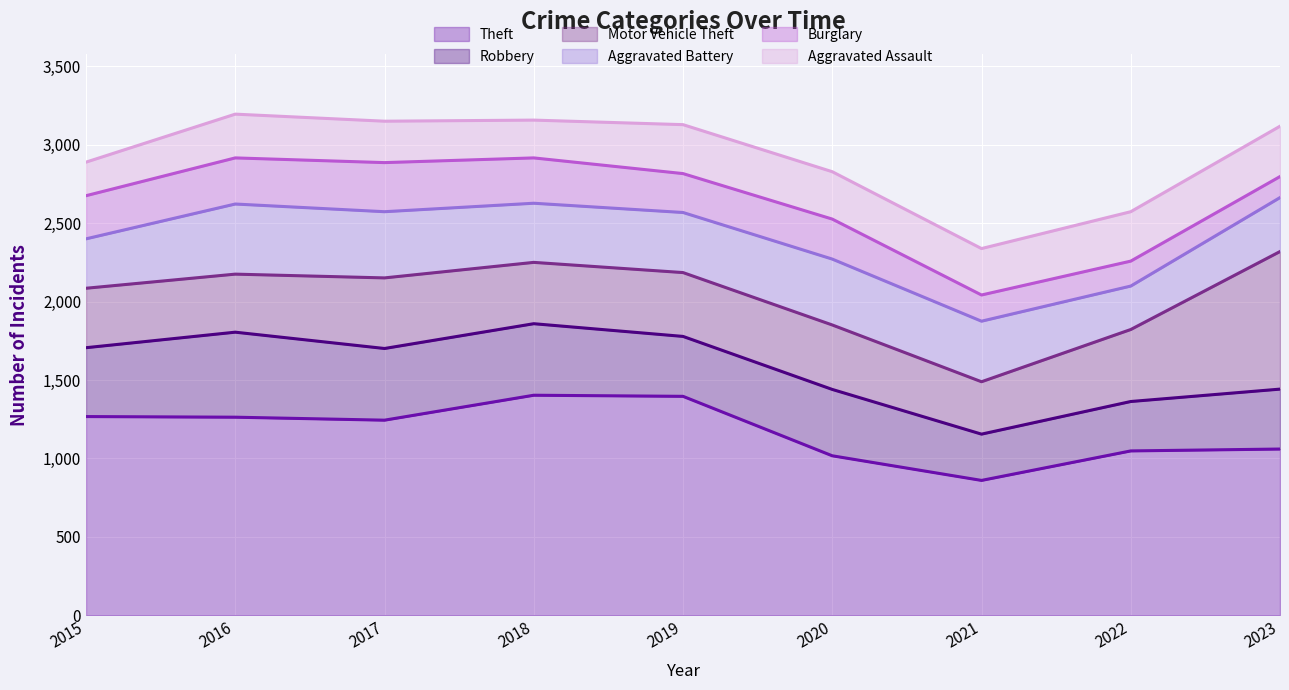

Where does the Motor Vehicle Theft series first go above 407?

2017